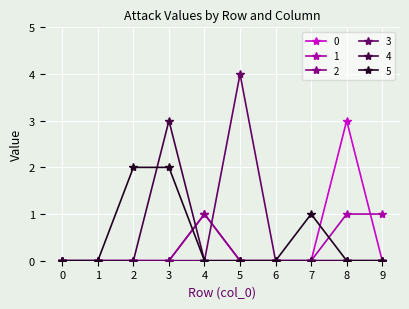

What is the sum of the 0 values at 8 and 4?

4